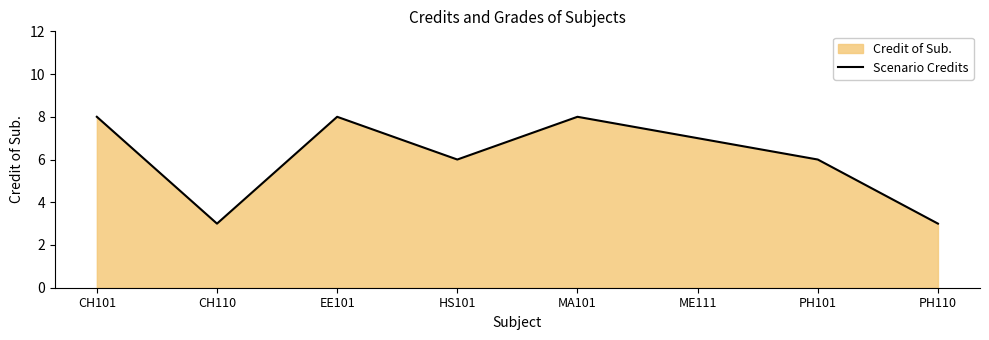

Rank the categories by value from highest to lowest.

CH101, EE101, MA101, ME111, HS101, PH101, CH110, PH110